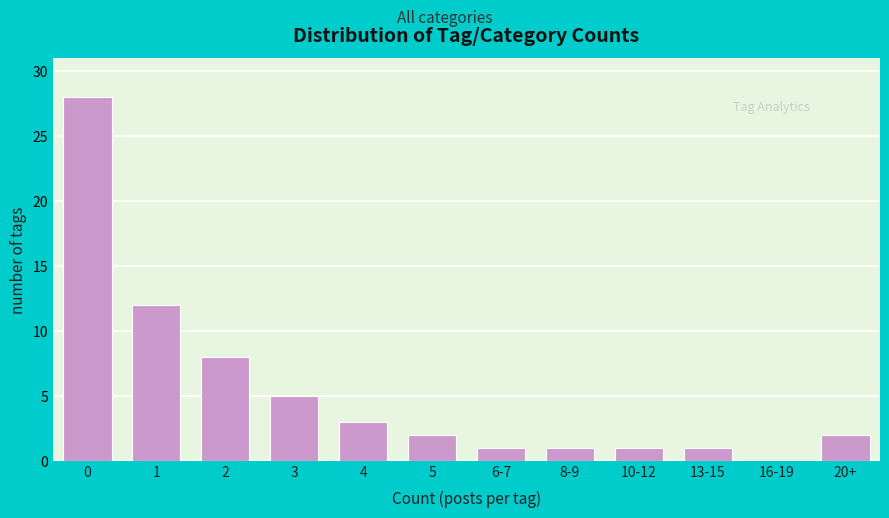

Reading left to right, list all the values displayed in this chart.

0=28	1=12	2=8	3=5	4=3	5=2	6-7=1	8-9=1	10-12=1	13-15=1	16-19=0	20+=2